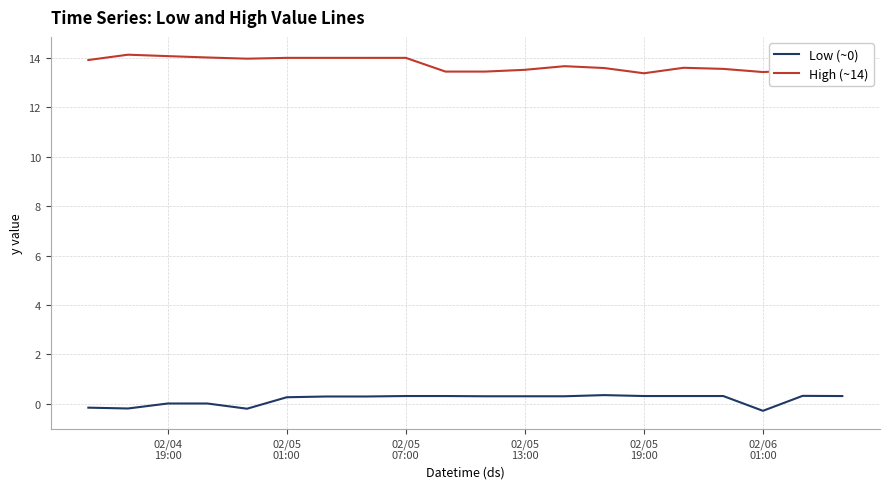

What is the greatest value displayed?

14.1